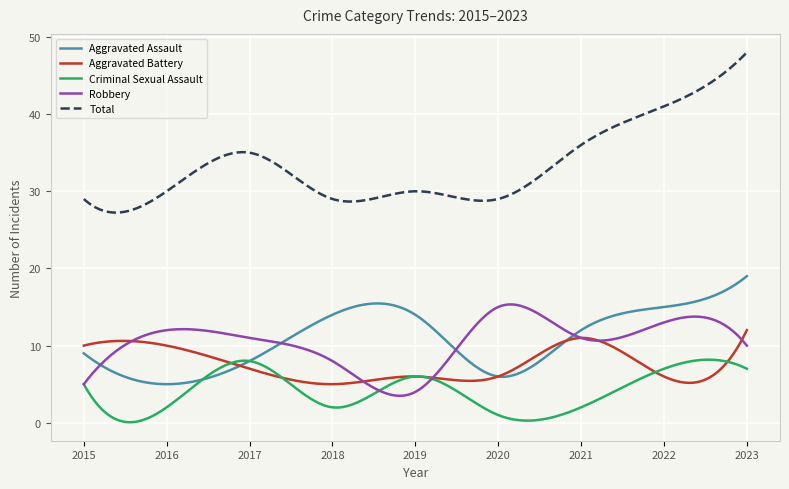

What are all the series names shown in the legend?

Aggravated Assault, Aggravated Battery, Criminal Sexual Assault, Robbery, Total